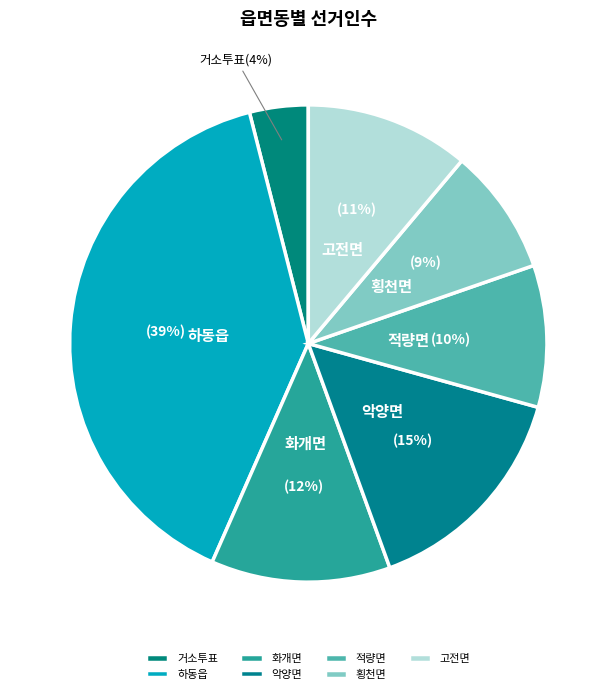

How many slices are in this pie chart?

7